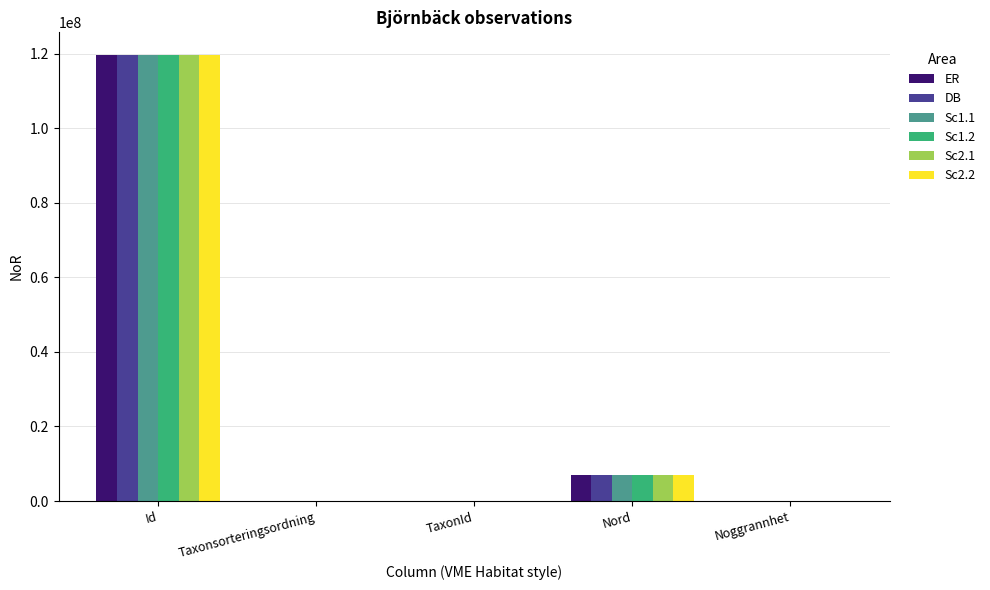

Where is ER nearest to the value 59875225?

Nord